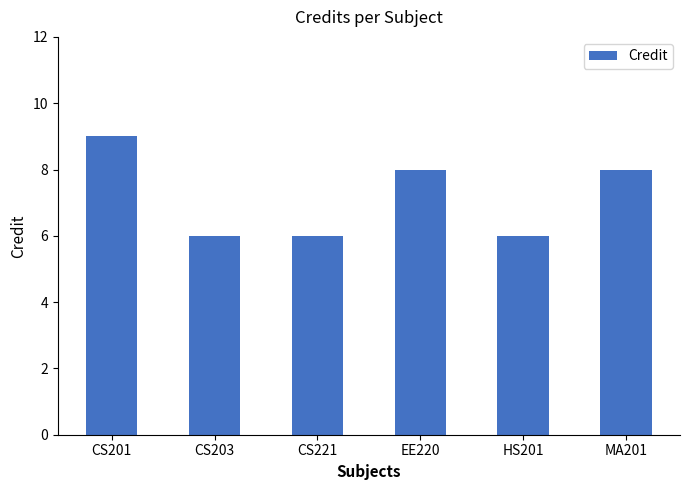

What is the change in value from HS201 to MA201?

+2